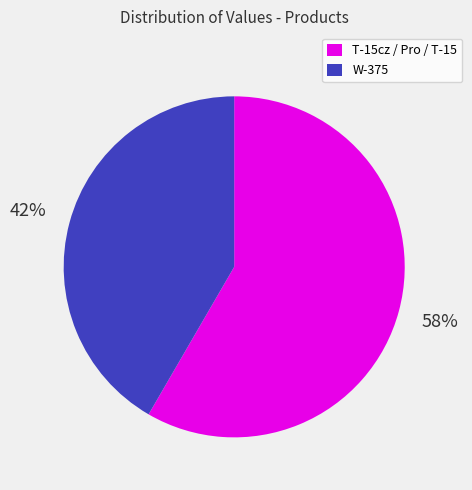

To the nearest percent, what is the average slice percentage?

50%